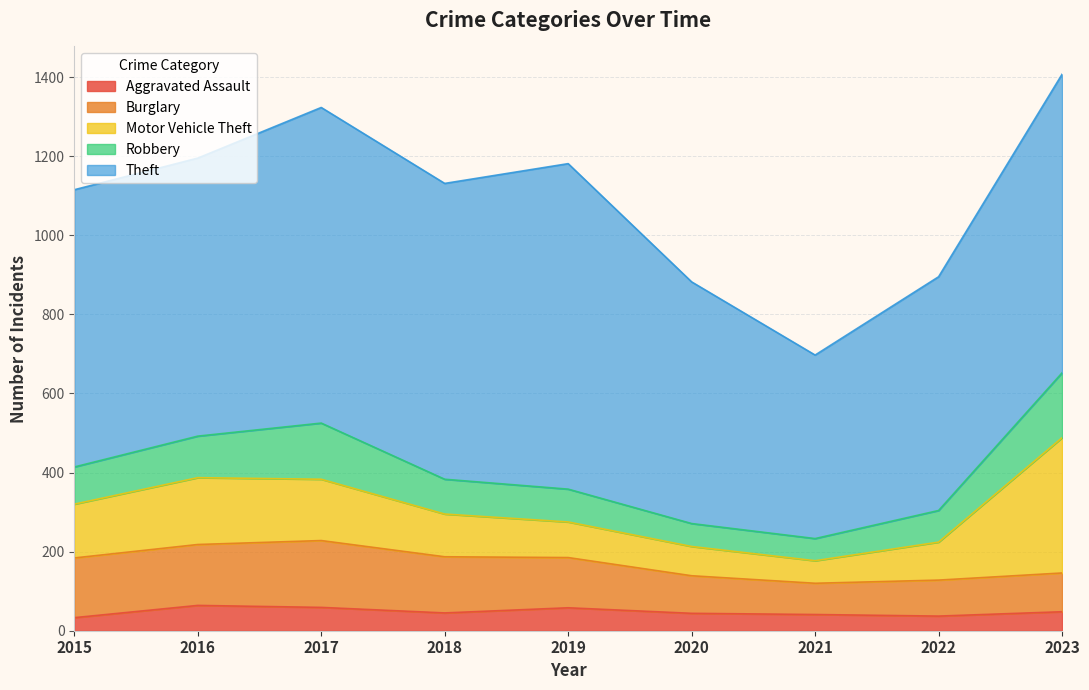

Is the value of Aggravated Assault at 2021 greater than the value of Theft at 2015?

No